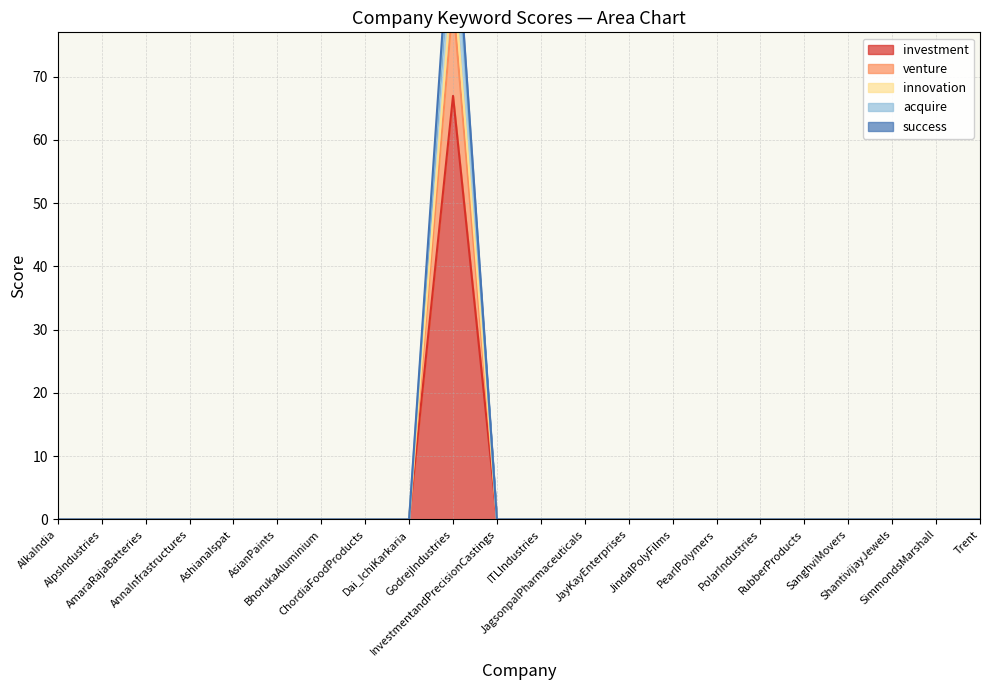

How many series are shown in this chart?

5